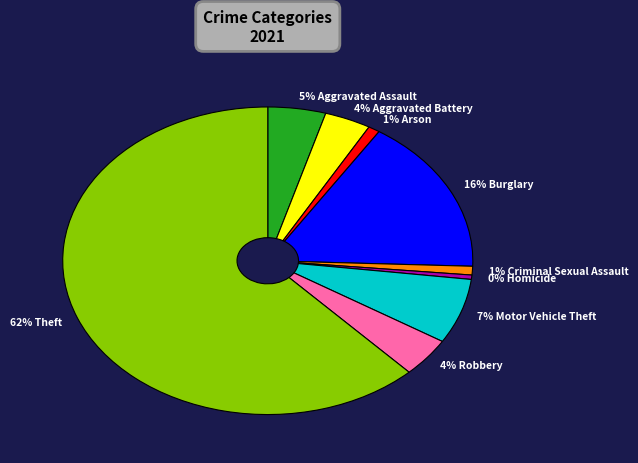

Combined, do 7% Motor Vehicle Theft and 62% Theft account for over 50%?

Yes